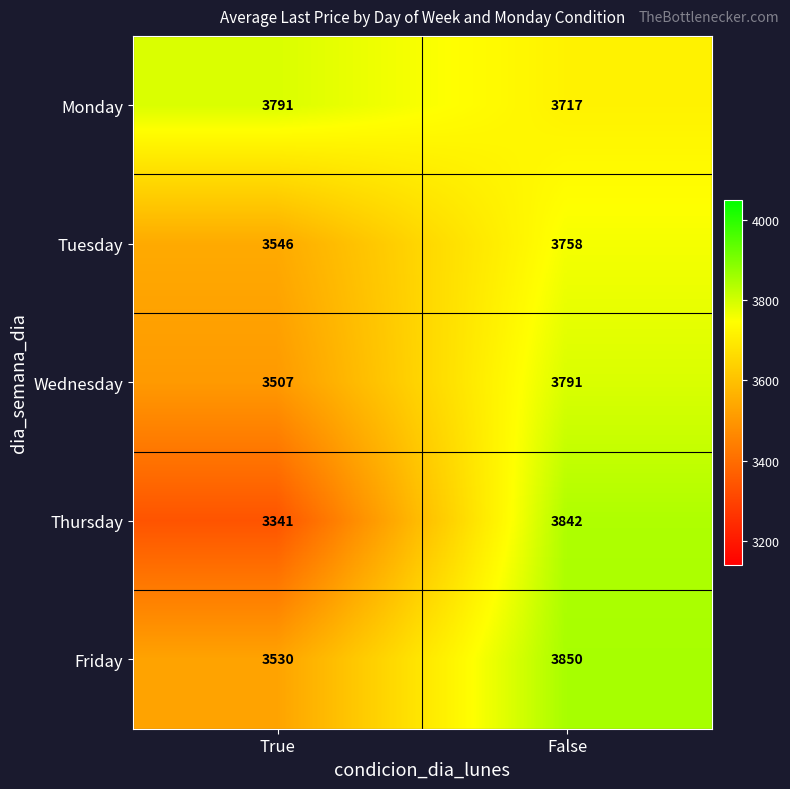

At which category does the chart reach its minimum across all series?

True